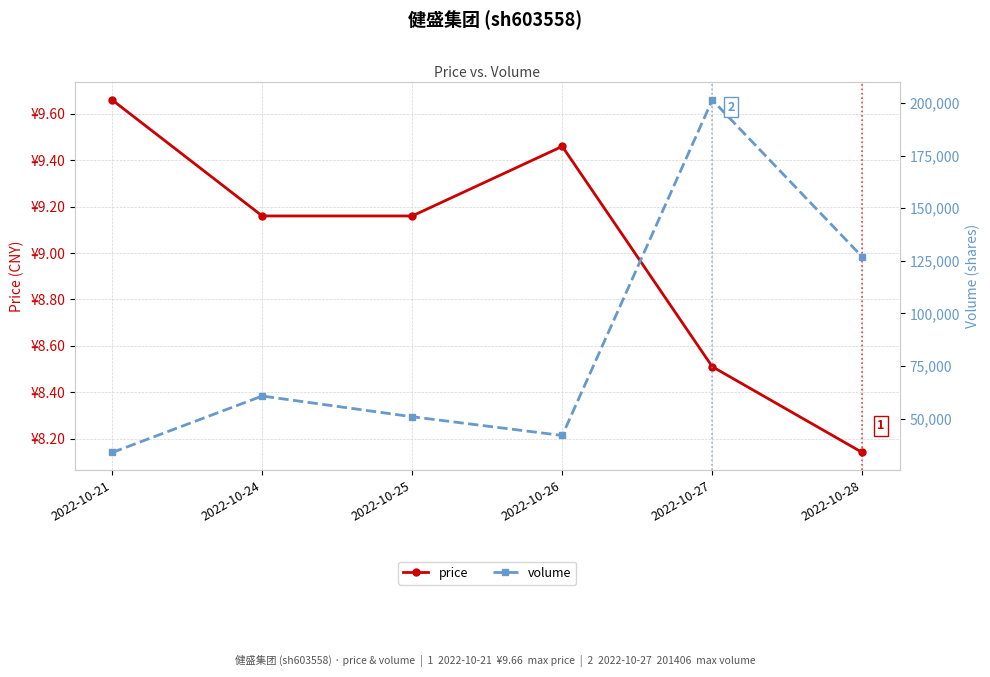

What are all the series names shown in the legend?

price, volume